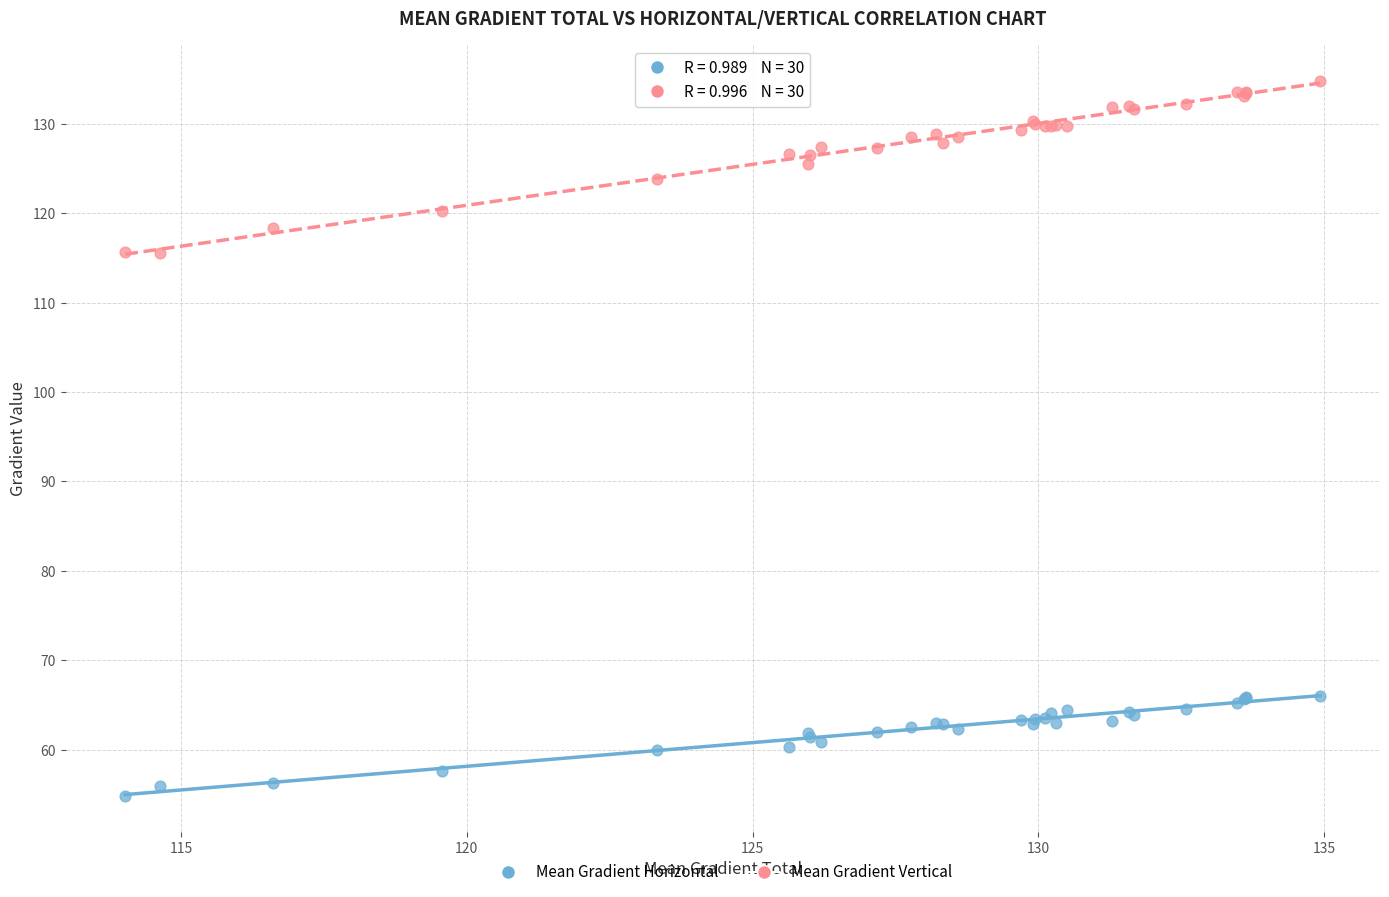

Which series has the widest spread of Y values?

Mean Gradient Vertical